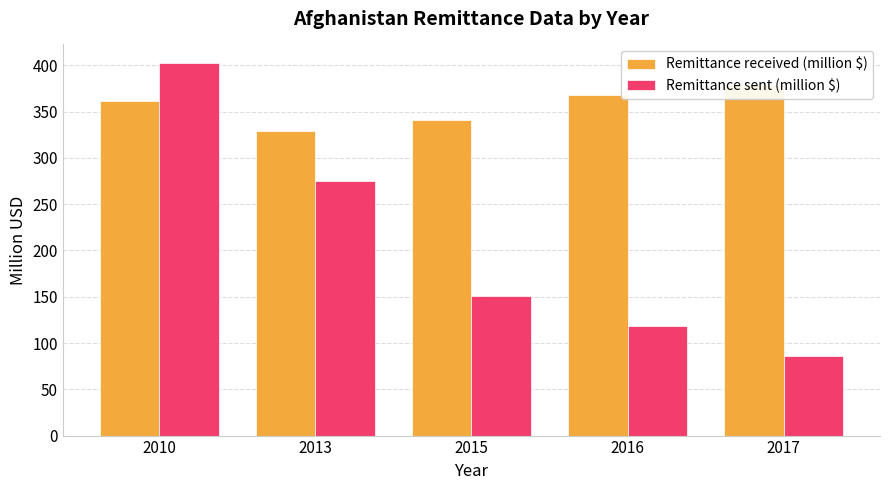

What is the sum of all Remittance received (million $) values?

1778.8